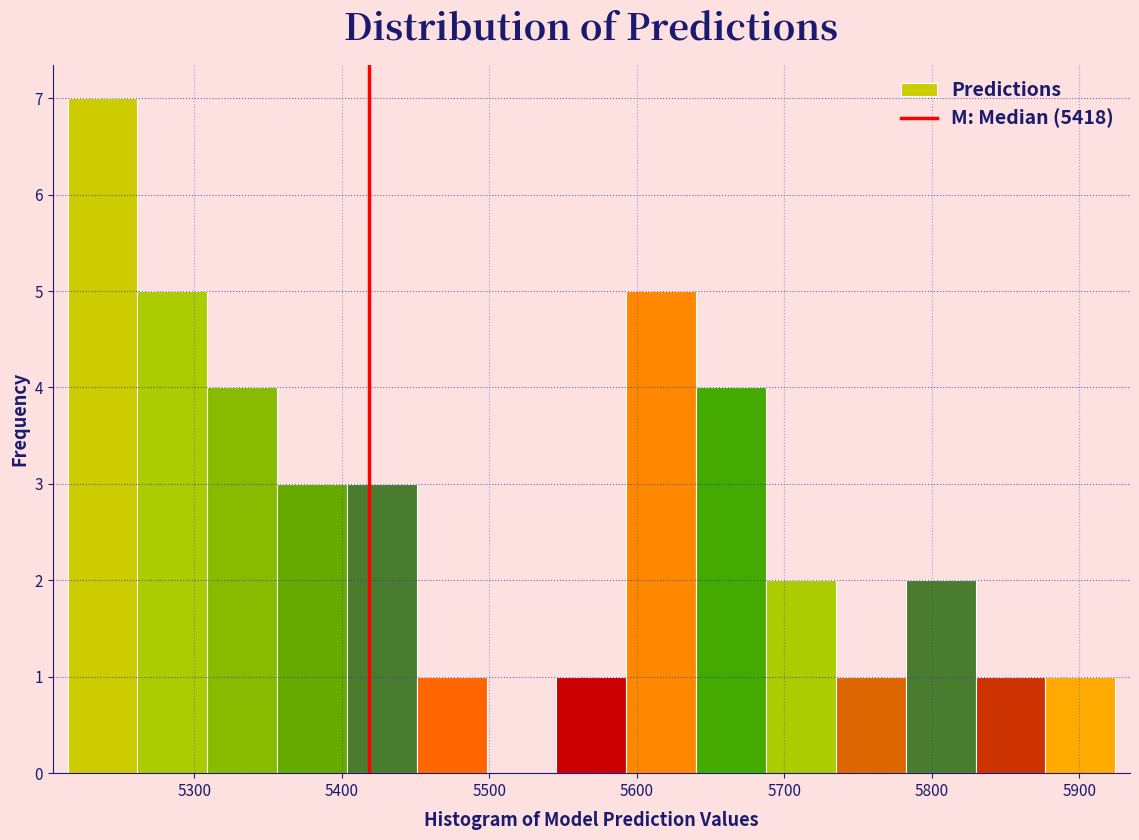

Which range on the x-axis has the tallest bar?

5210 to 5260